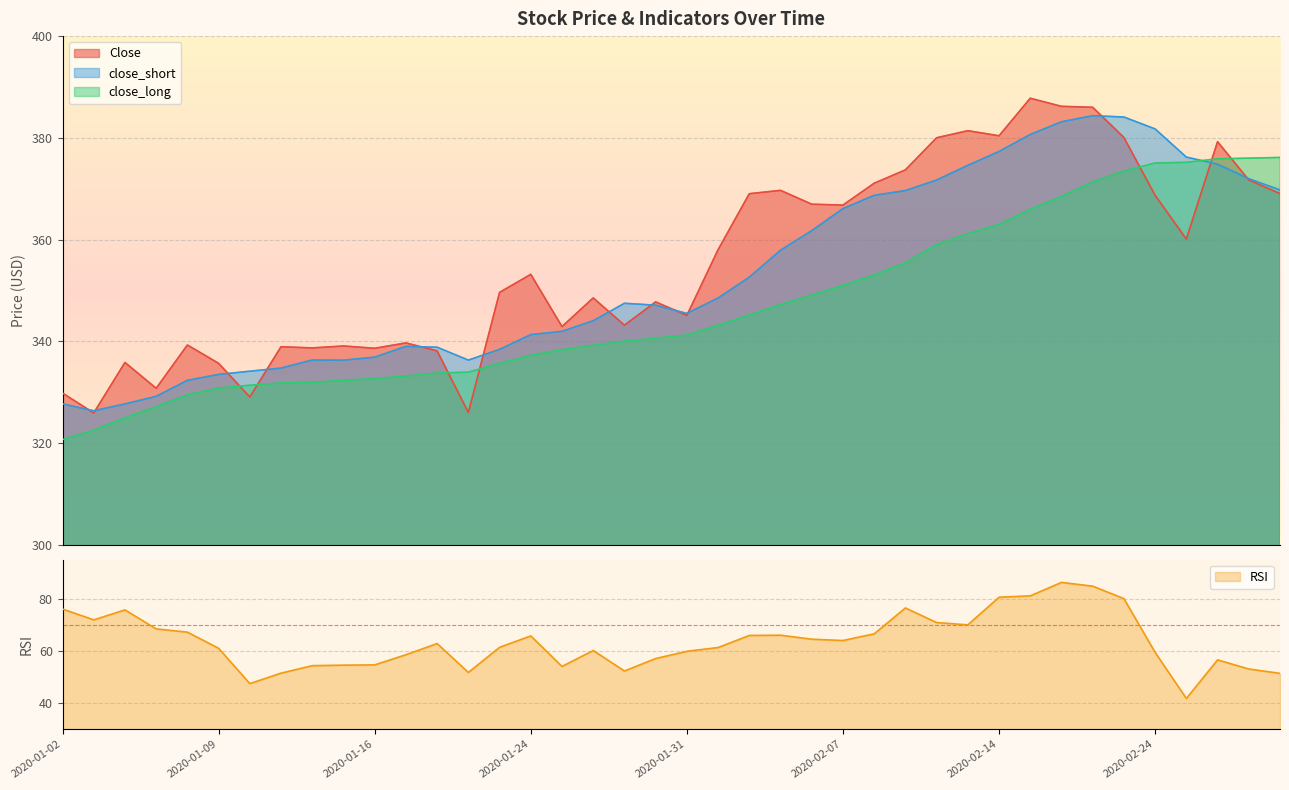

What is the difference between the maximum and second lowest values in the Close series?

61.8